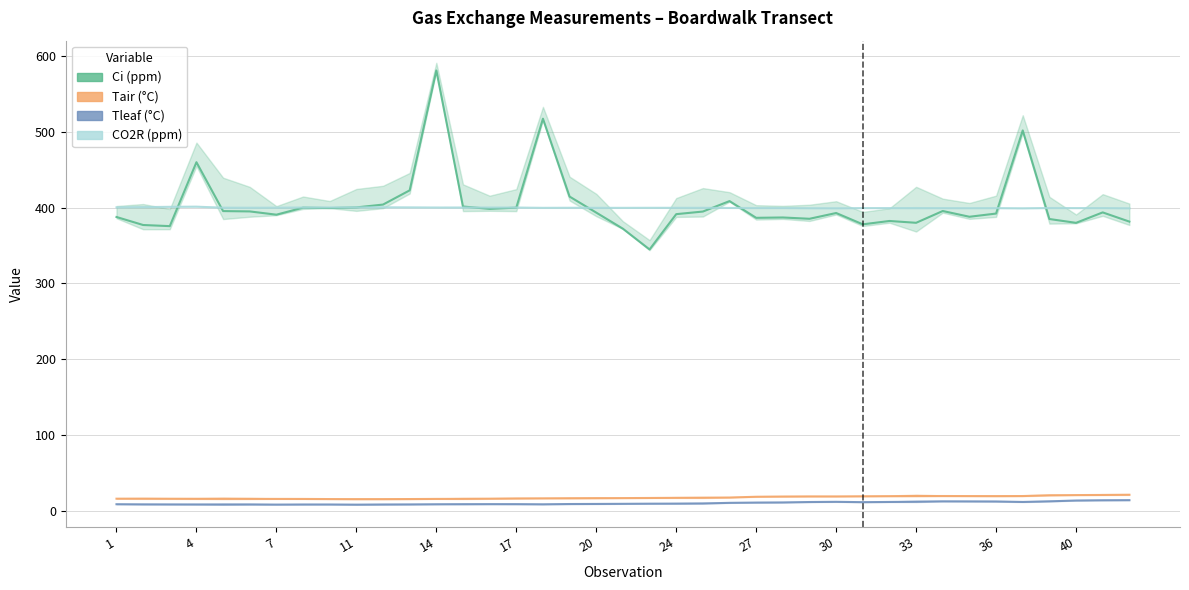

What is the difference between the Tleaf values at 17 and 31?

3.5